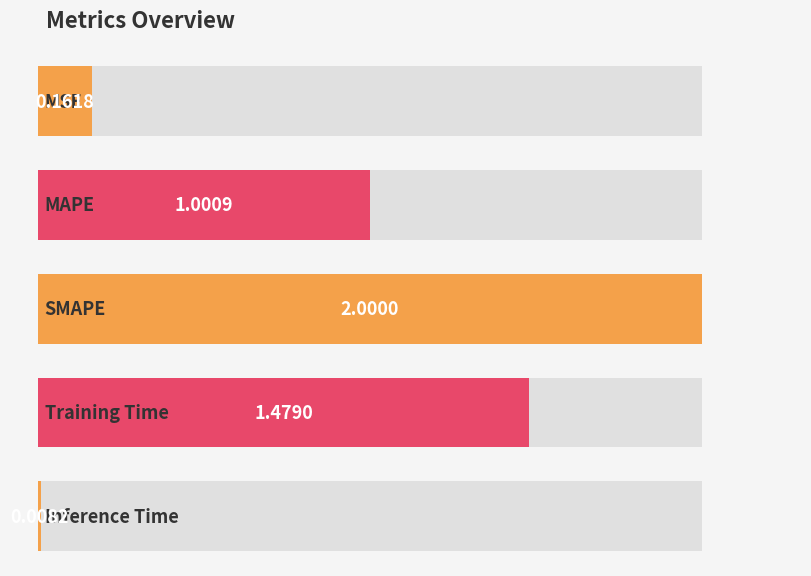

List the labels in order of value, largest first.

SMAPE, Training Time, MAPE, MSE, Inference Time